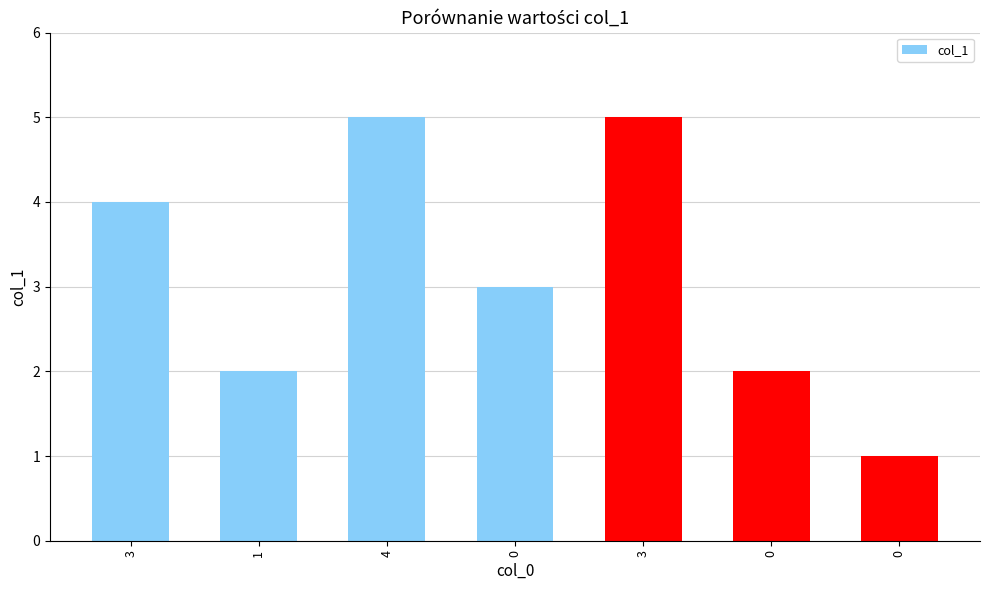

How many values are between 2 and 5?

6